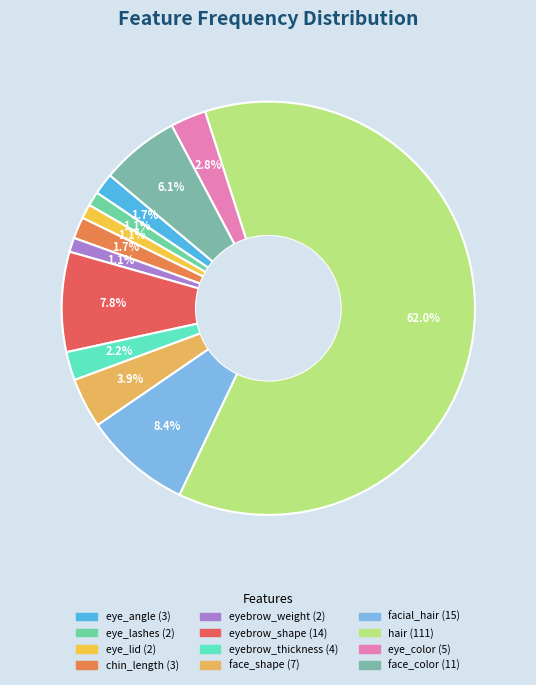

To the nearest percent, what portion does face_color represent?

6%